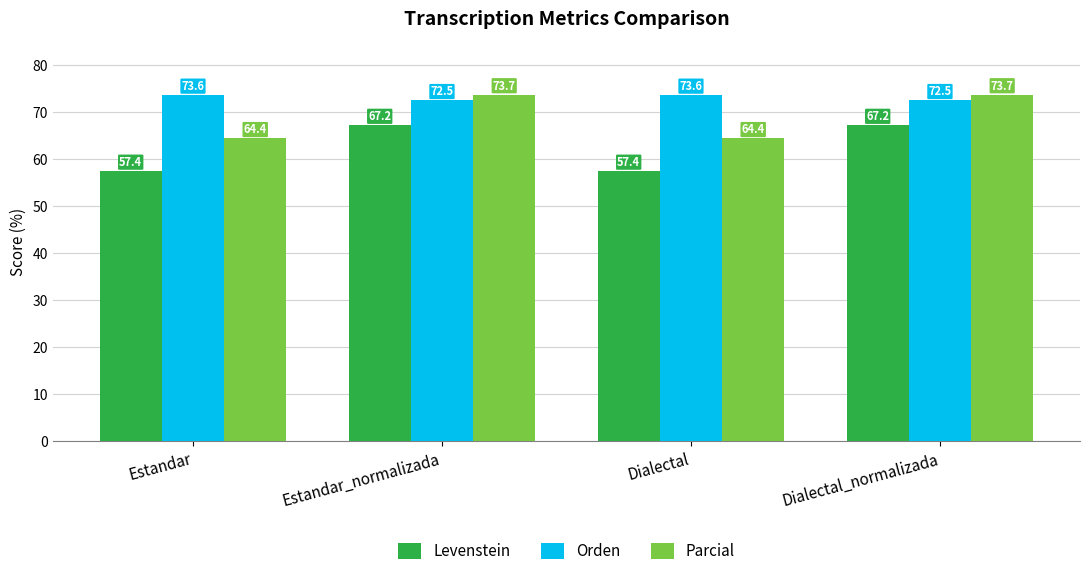

At which label does Orden first exceed 73?

Estandar